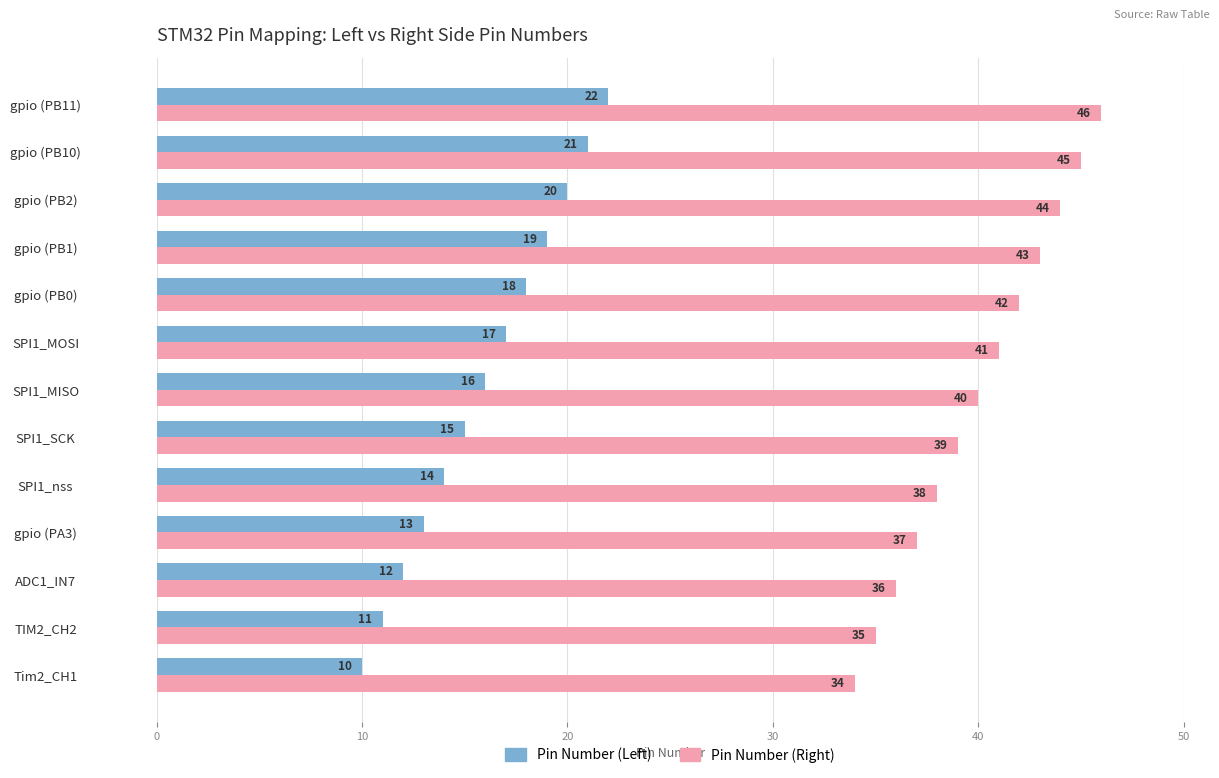

What is the minimum value for Pin Number (Right)?

34